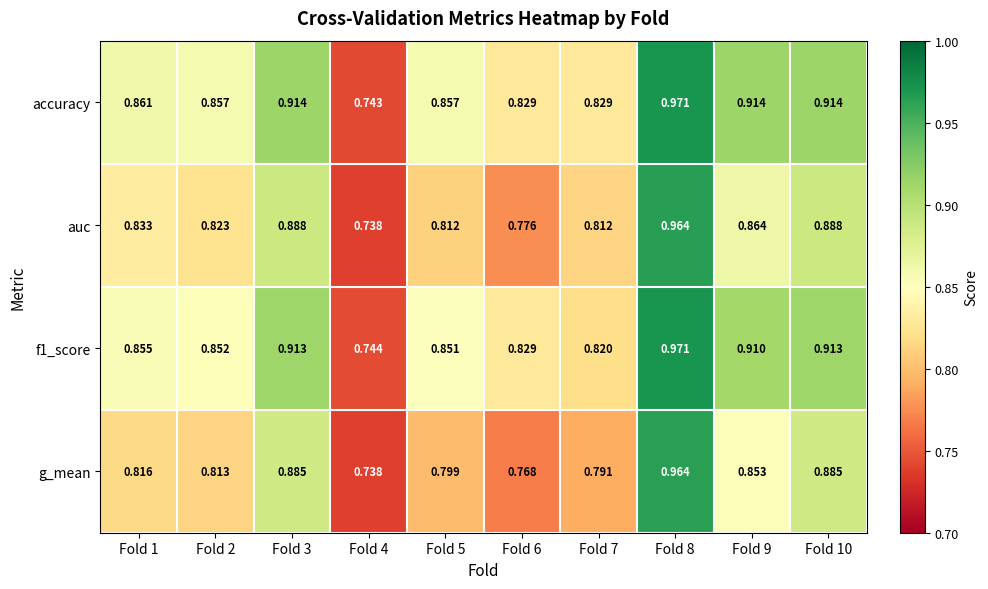

Which series has the largest total across all categories?

accuracy